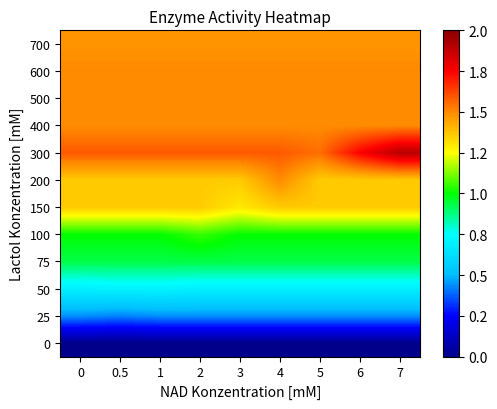

At which category is the sum across all series the highest?

7